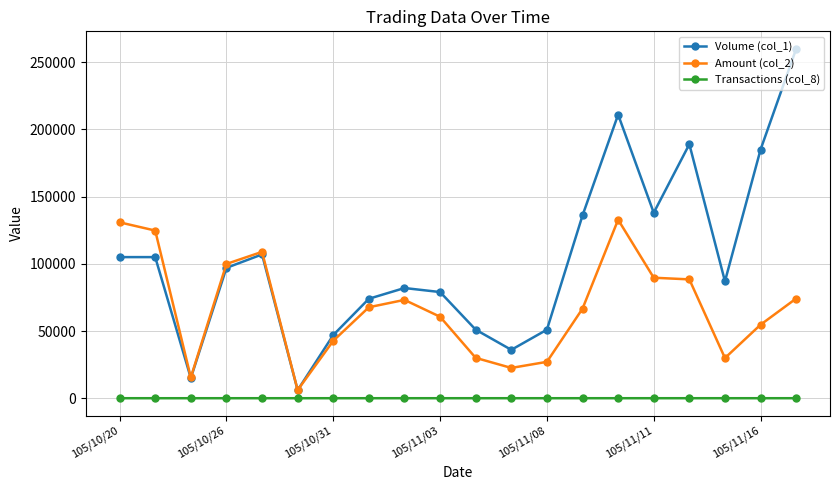

True or false: Amount (col_2) and Transactions (col_8) intersect in this chart.

False